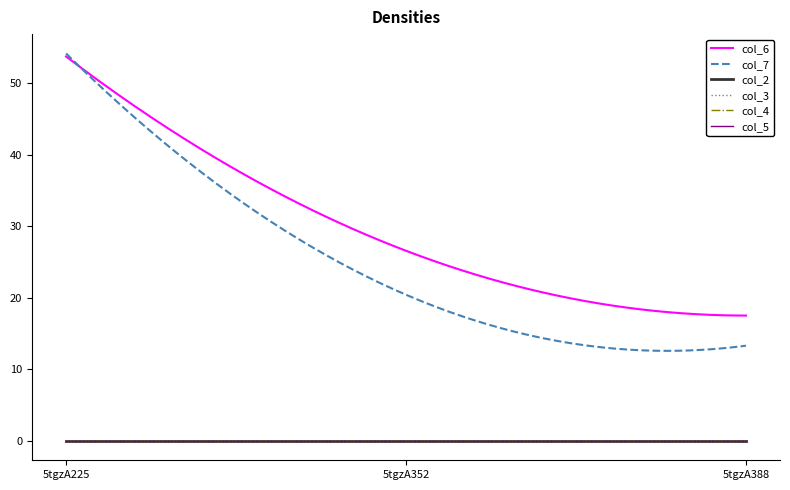

Which series has the largest total across all categories?

col_6